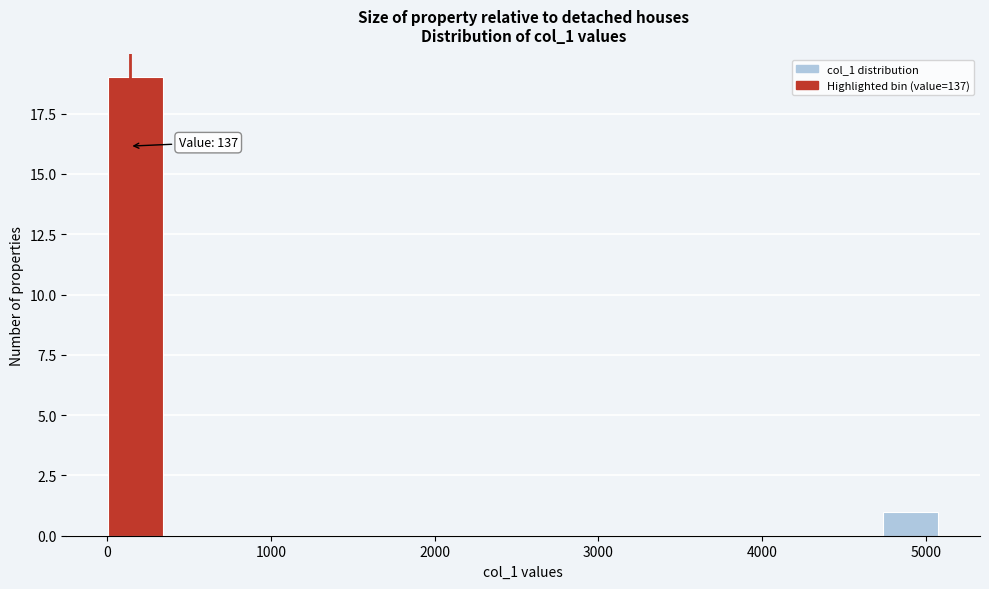

Read against the x-axis, roughly where is the centre of the tallest bar?

200